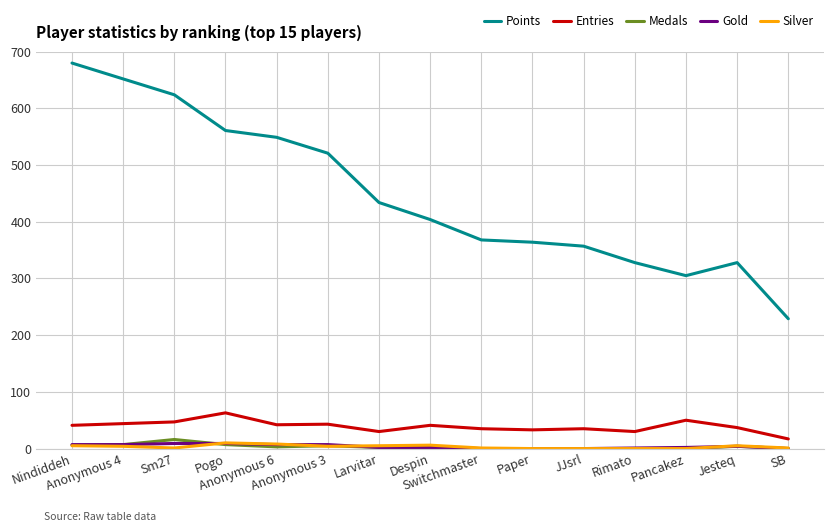

What is the difference between the maximum and minimum values in the Medals series?

16